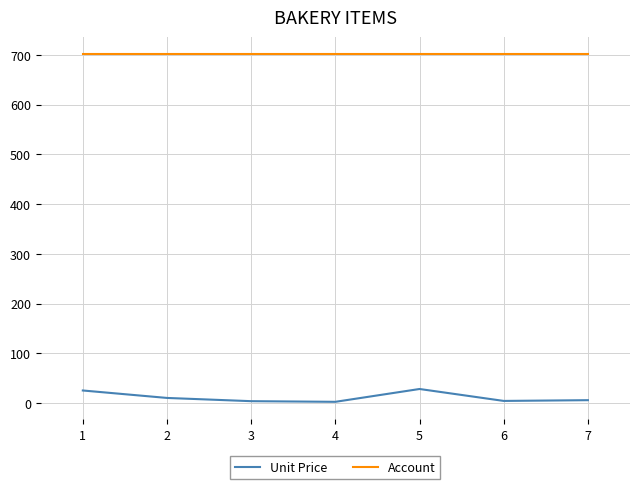

What is the greatest value displayed?

701.0